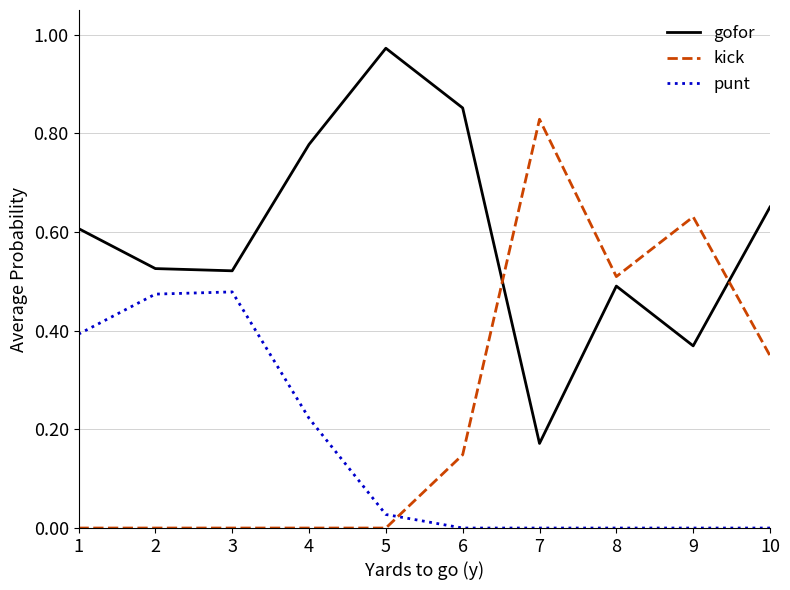

What are all the series names shown in the legend?

gofor, kick, punt